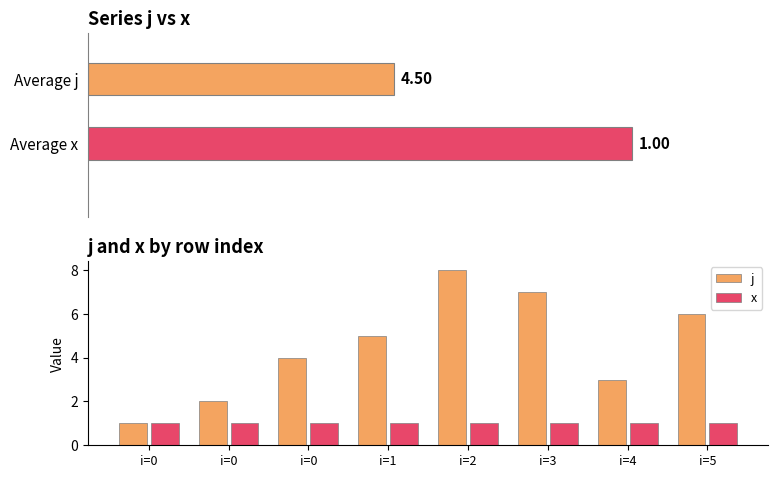

At how many categories does at least one series exceed 6?

2